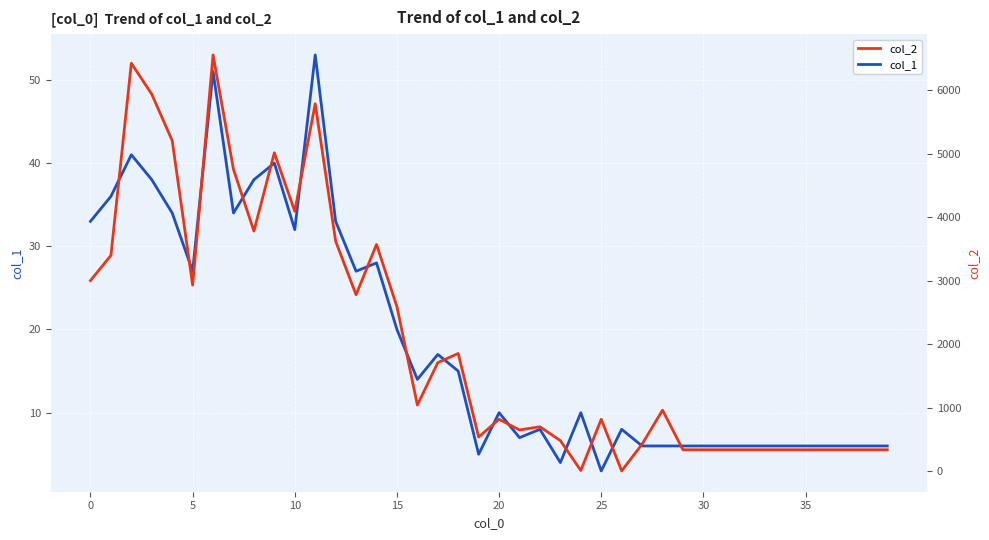

Does the chart display data point markers on the line(s)?

No